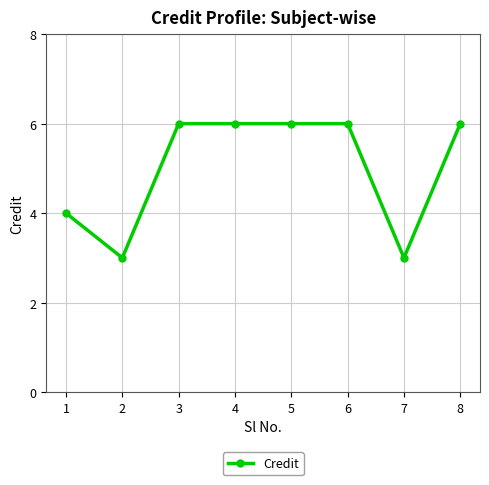

At which category does the data reach its first local valley?

2